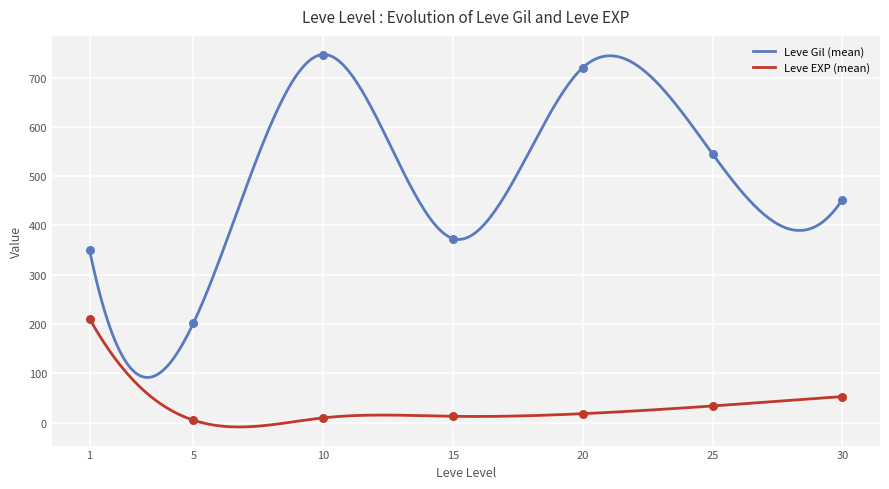

Which series contains the highest Y value?

Leve Gil